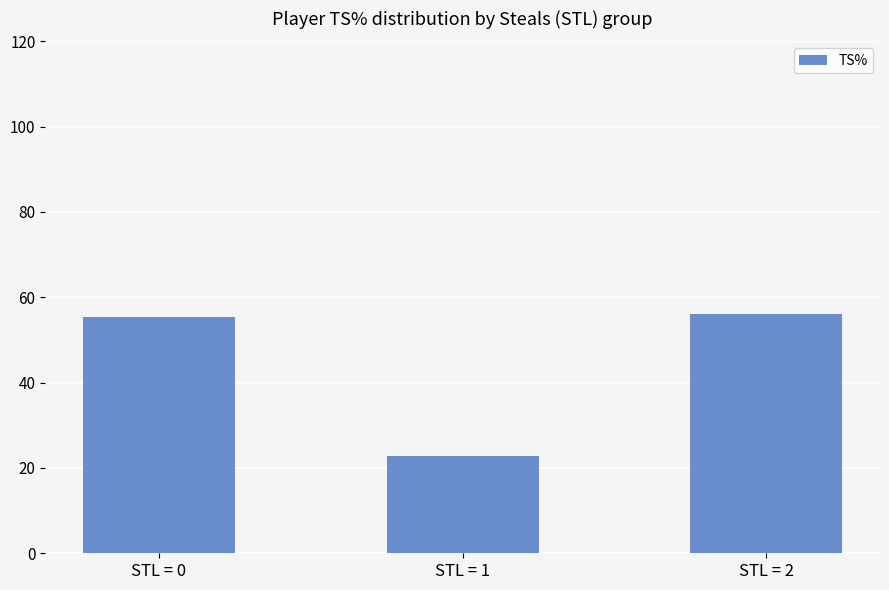

What is the change in value from STL = 1 to STL = 2?

+33.3